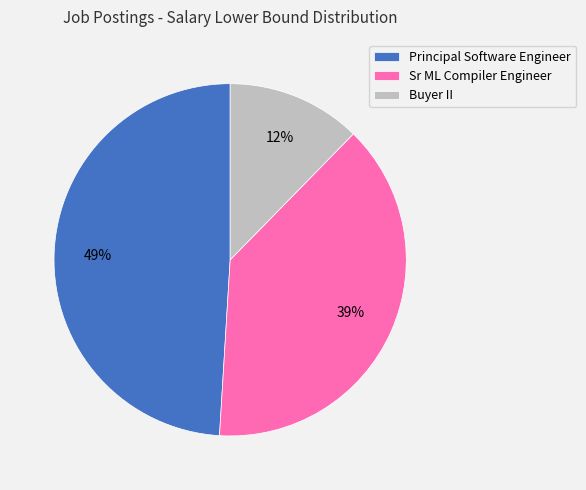

How many segments does this pie chart have?

3